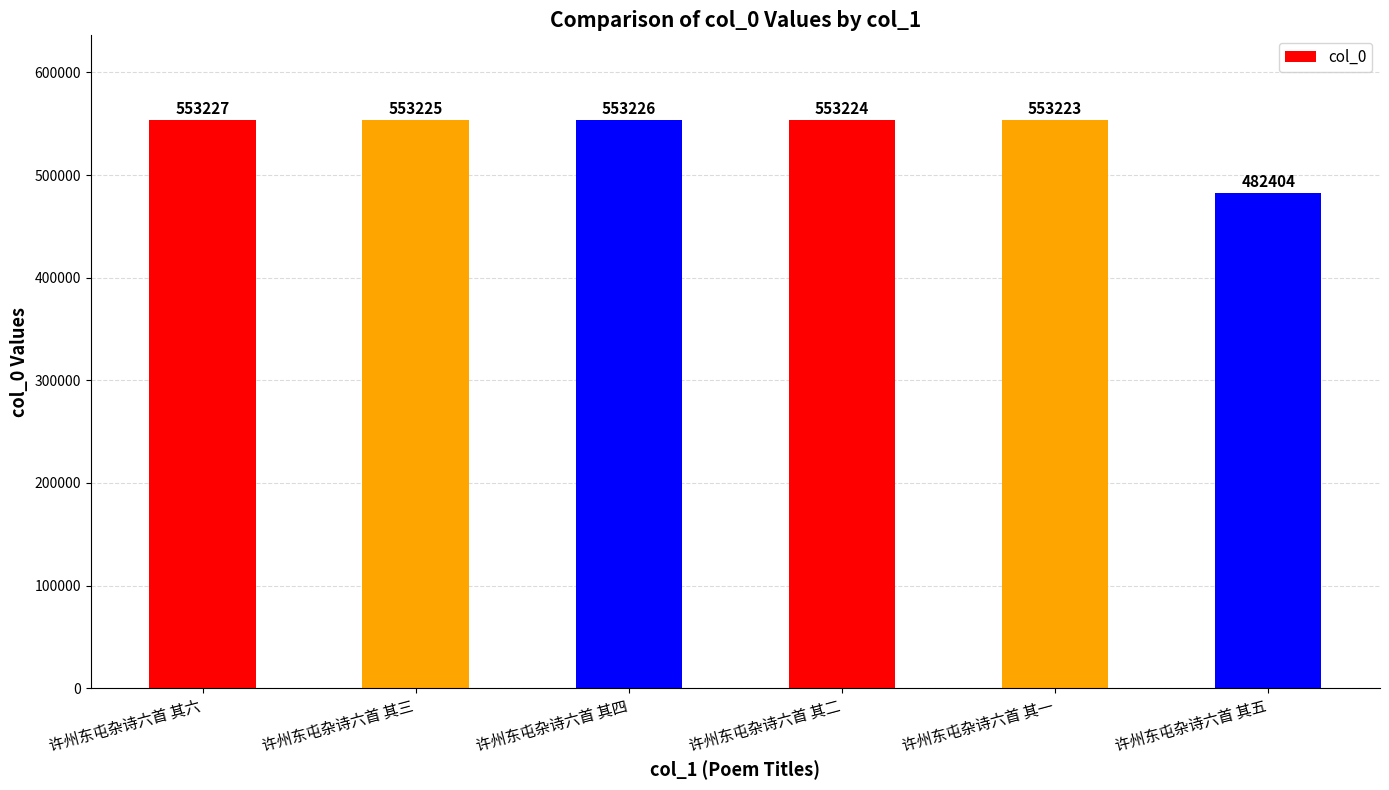

Reading left to right, extract all data points from this chart.

553227	553225	553226	553224	553223	482404